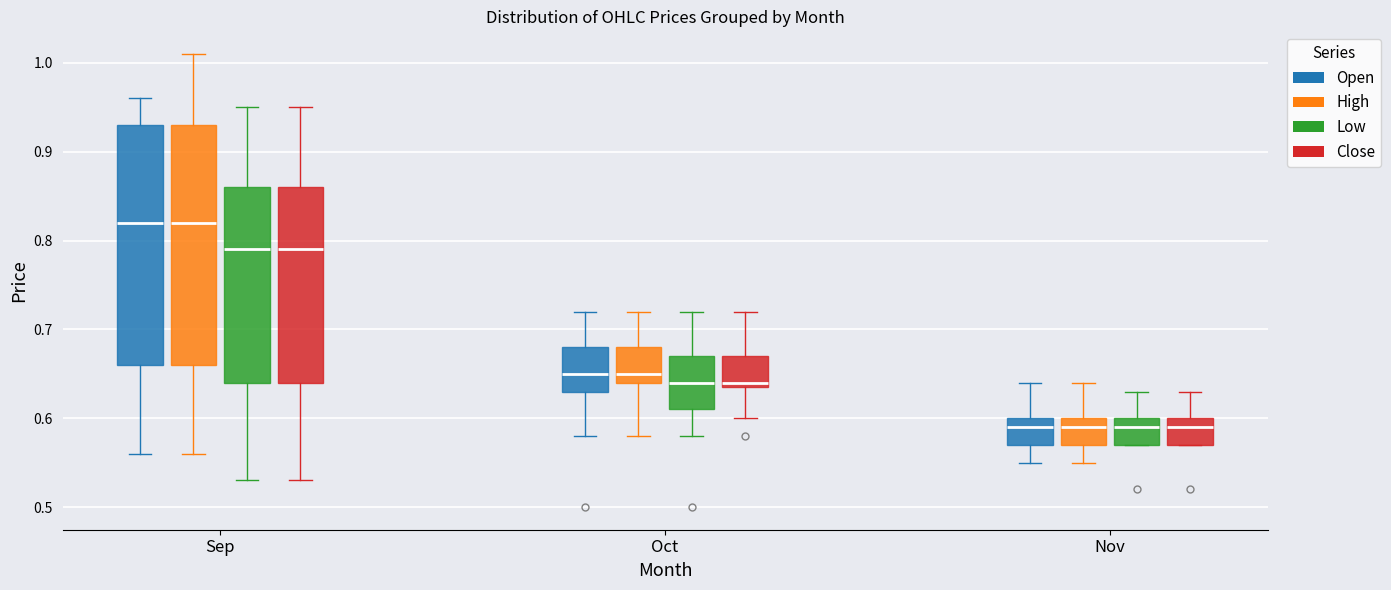

Reading left to right, read every box against the y-axis: the position of its median line, the range the box covers, and the ends of its whiskers. The values are not printed on the chart, so give them approximately, as read against the axis.

Sep (Open): median 0.82, box 0.66 to 0.93, whiskers 0.56 to 0.96
Sep (High): median 0.82, box 0.66 to 0.93, whiskers 0.56 to 1.01
Sep (Low): median 0.79, box 0.64 to 0.86, whiskers 0.53 to 0.95
Sep (Close): median 0.79, box 0.64 to 0.86, whiskers 0.53 to 0.95
Oct (Open): median 0.65, box 0.63 to 0.68, whiskers 0.58 to 0.72
Oct (High): median 0.65, box 0.64 to 0.68, whiskers 0.58 to 0.72
Oct (Low): median 0.64, box 0.61 to 0.67, whiskers 0.58 to 0.72
Oct (Close): median 0.64 (just above the box's lower edge), box 0.64 to 0.67, whiskers 0.60 to 0.72
Nov (Open): median 0.59, box 0.57 to 0.60, whiskers 0.55 to 0.64
Nov (High): median 0.59, box 0.57 to 0.60, whiskers 0.55 to 0.64
Nov (Low): median 0.59, box 0.57 to 0.60, whiskers 0.57 to 0.63
Nov (Close): median 0.59, box 0.57 to 0.60, whiskers 0.57 to 0.63